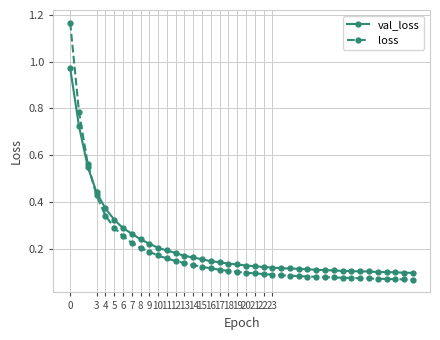

What are all the series names shown in the legend?

val_loss, loss